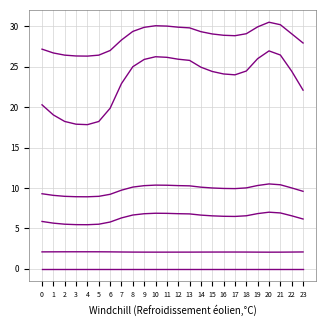

Reading left to right, list all the values displayed in this chart.

col_2: 0=5.9	1=5.7	2=5.5	3=5.5	4=5.5	5=5.5	6=5.8	7=6.3	8=6.7	9=6.8	10=6.9	11=6.9	12=6.8	13=6.8	14=6.7	15=6.6	16=6.5	17=6.5	18=6.6	19=6.8	20=7.0	21=6.9	22=6.6	23=6.2
col_3: 0=9.3	1=9.1	2=9.0	3=8.9	4=8.9	5=9.0	6=9.2	7=9.7	8=10.1	9=10.3	10=10.4	11=10.3	12=10.3	13=10.3	14=10.1	15=10.0	16=10.0	17=9.9	18=10.0	19=10.3	20=10.5	21=10.4	22=10.0	23=9.6
col_4: 0=27.2	1=26.7	2=26.4	3=26.3	4=26.3	5=26.4	6=27.0	7=28.3	8=29.4	9=29.9	10=30.1	11=30.0	12=29.9	13=29.8	14=29.3	15=29.1	16=28.9	17=28.8	18=29.1	19=29.9	20=30.5	21=30.2	22=29.1	23=27.9
col_5: 0=2.1	1=2.1	2=2.1	3=2.1	4=2.1	5=2.1	6=2.1	7=2.1	8=2.1	9=2.1	10=2.1	11=2.1	12=2.1	13=2.1	14=2.1	15=2.1	16=2.1	17=2.1	18=2.1	19=2.1	20=2.1	21=2.1	22=2.1	23=2.1
col_6: 0=0.0	1=0.0	2=0.0	3=0.0	4=0.0	5=0.0	6=0.0	7=0.0	8=0.0	9=0.0	10=0.0	11=0.0	12=0.0	13=0.0	14=0.0	15=0.0	16=0.0	17=0.0	18=0.0	19=0.0	20=0.0	21=0.0	22=0.0	23=0.0
col_9: 0=20.3	1=19.0	2=18.2	3=17.9	4=17.8	5=18.2	6=19.9	7=22.9	8=25.0	9=25.9	10=26.2	11=26.2	12=25.9	13=25.8	14=25.0	15=24.4	16=24.1	17=24.0	18=24.5	19=26.0	20=27.0	21=26.5	22=24.5	23=22.1